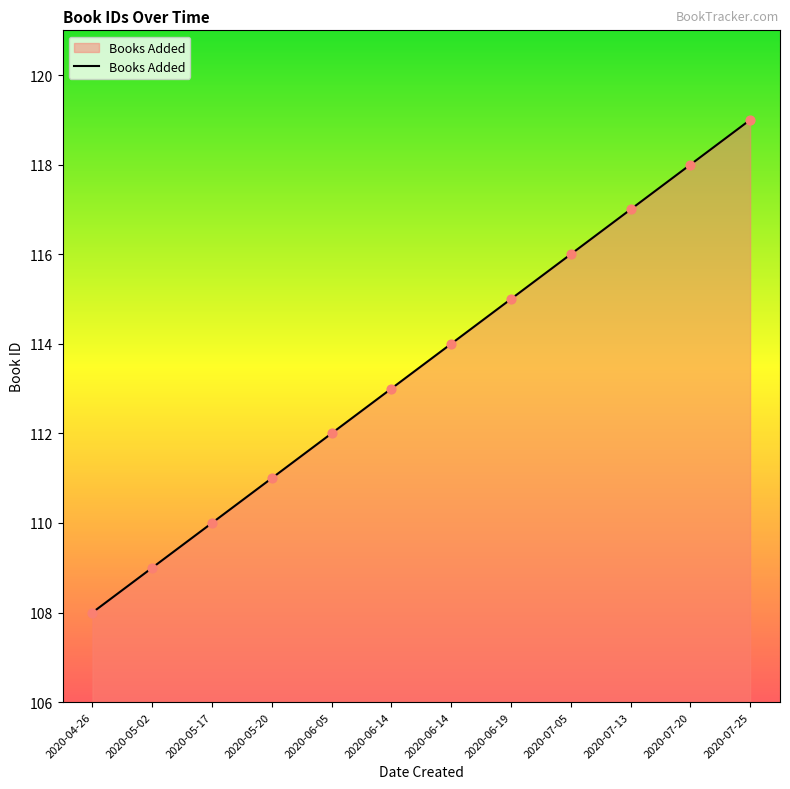

What is the change in value from 2020-06-05 to 2020-07-05?

+4